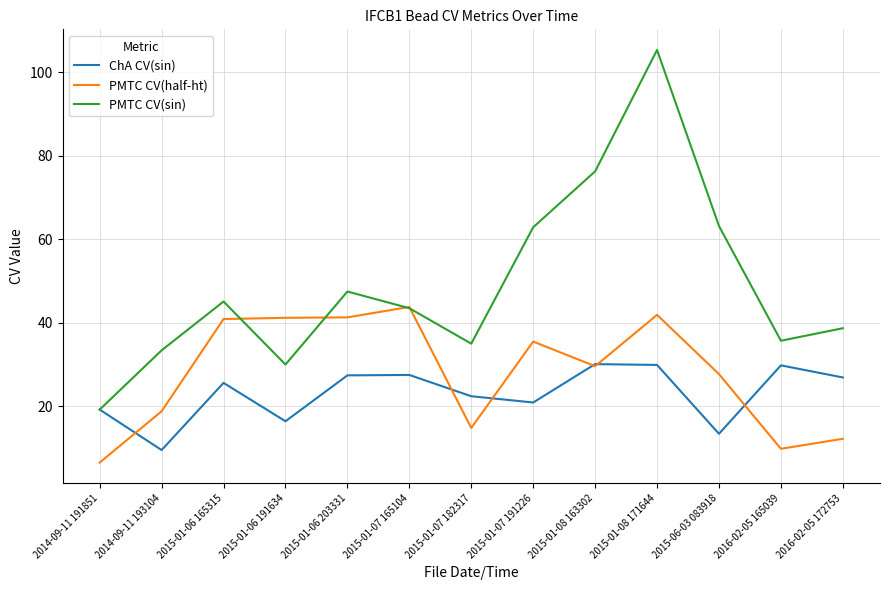

What is the approximate value of ChA CV(sin) at 2014-09-11 191851?

19.2